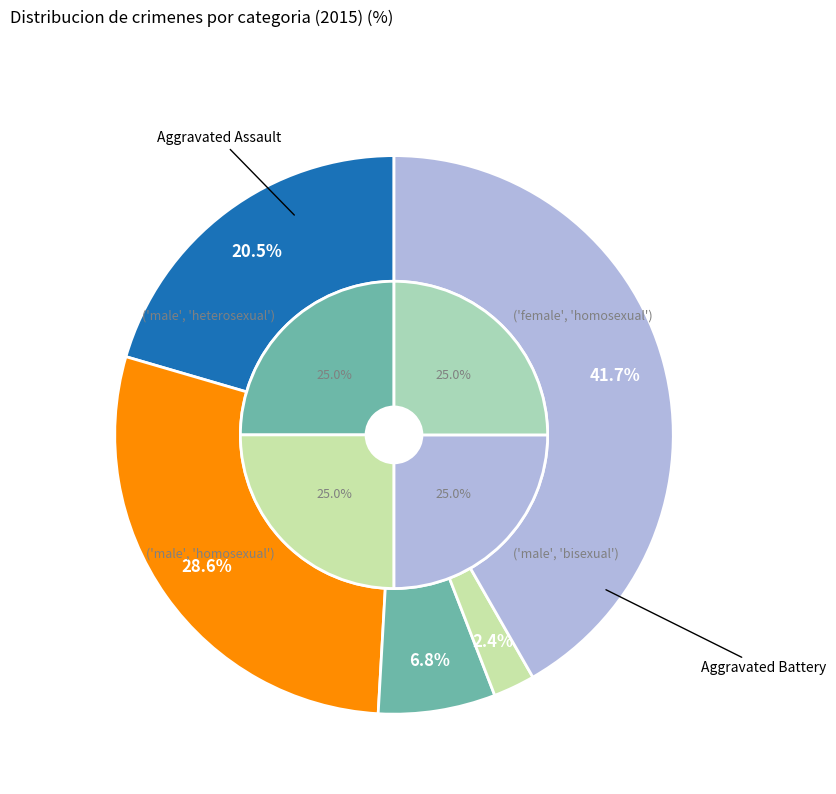

To the nearest percent, what is the difference between the Aggravated Assault and Criminal Sexual Assault slice percentages?

14%